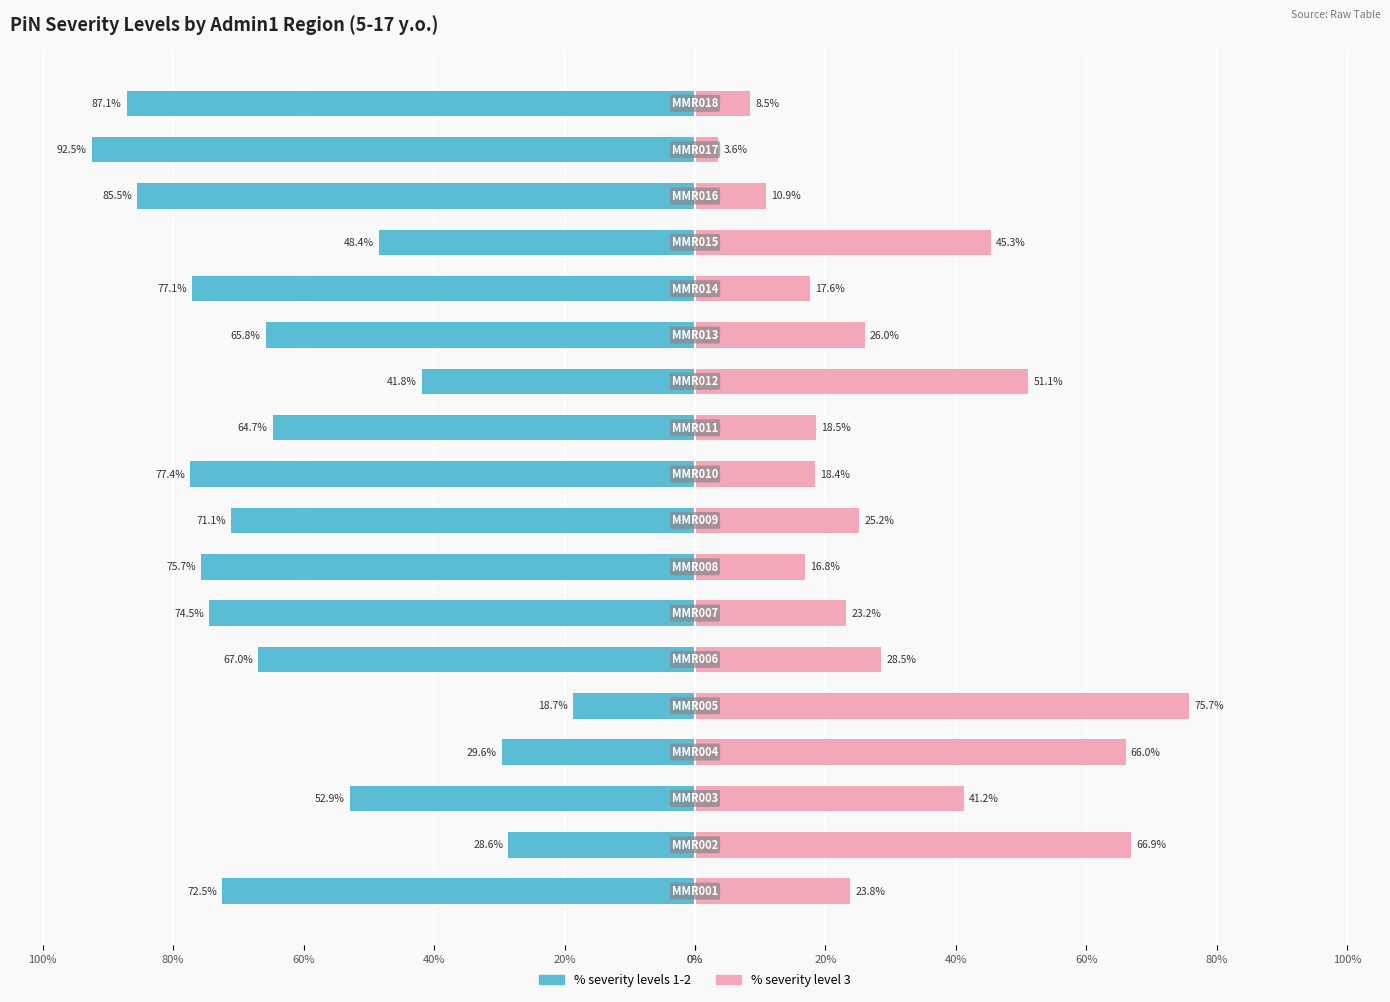

Reading left to right, list all the values displayed in this chart.

% severity levels 1-2: -72.5	-28.6	-52.9	-29.6	-18.7	-67.0	-74.5	-75.7	-71.1	-77.4	-64.7	-41.8	-65.8	-77.1	-48.4	-85.5	-92.5	-87.1
% severity level 3: 23.8	66.9	41.2	66.0	75.7	28.5	23.2	16.8	25.2	18.4	18.5	51.1	26.0	17.6	45.3	10.9	3.6	8.5